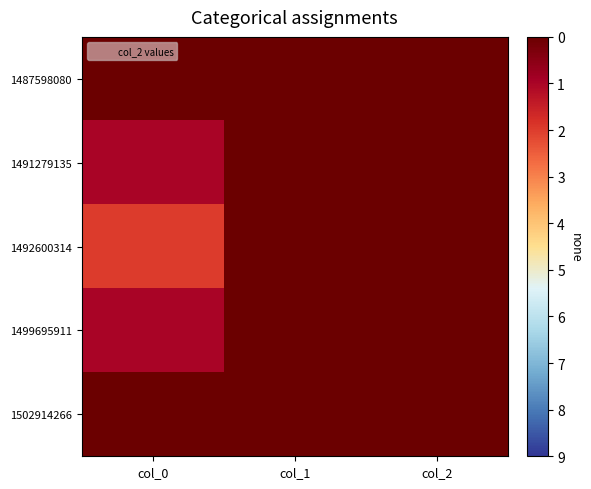

At col_0, list the series in order from smallest to largest.

1487598080, 1502914266, 1491279135, 1499695911, 1492600314